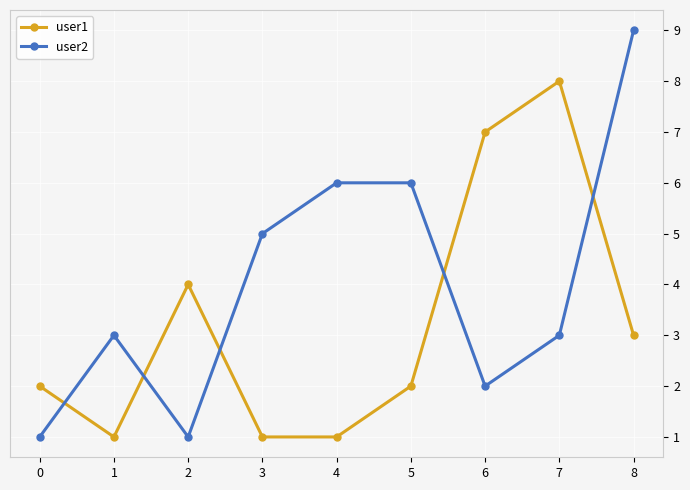

Where do user2 and user1 first cross each other?

0 and 1